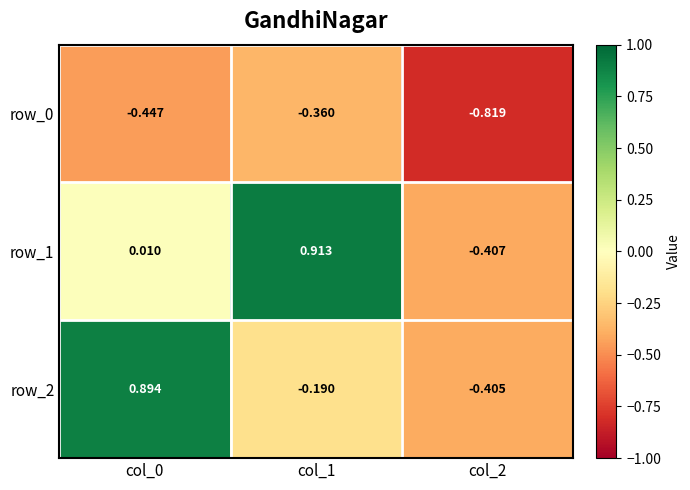

The row_0 series shows -0.1 at col_0. True or false?

False